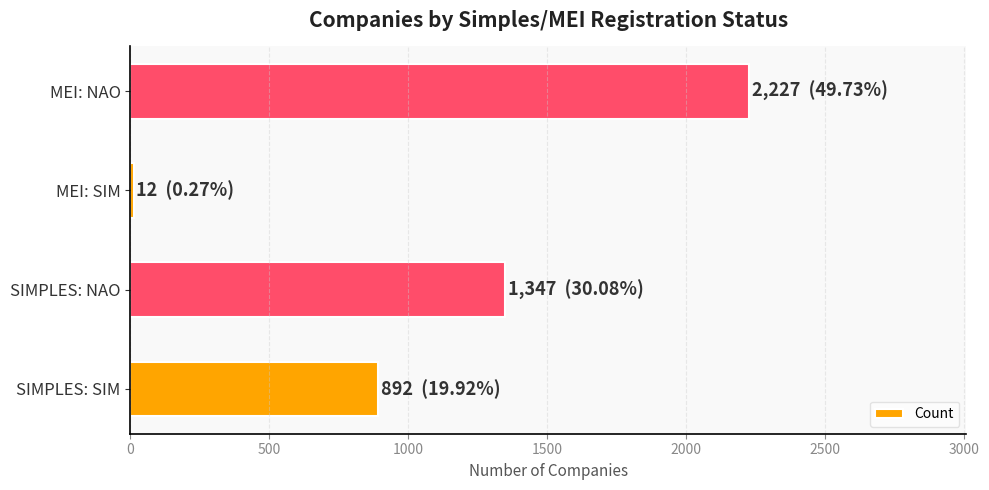

How many series are shown in this chart?

1